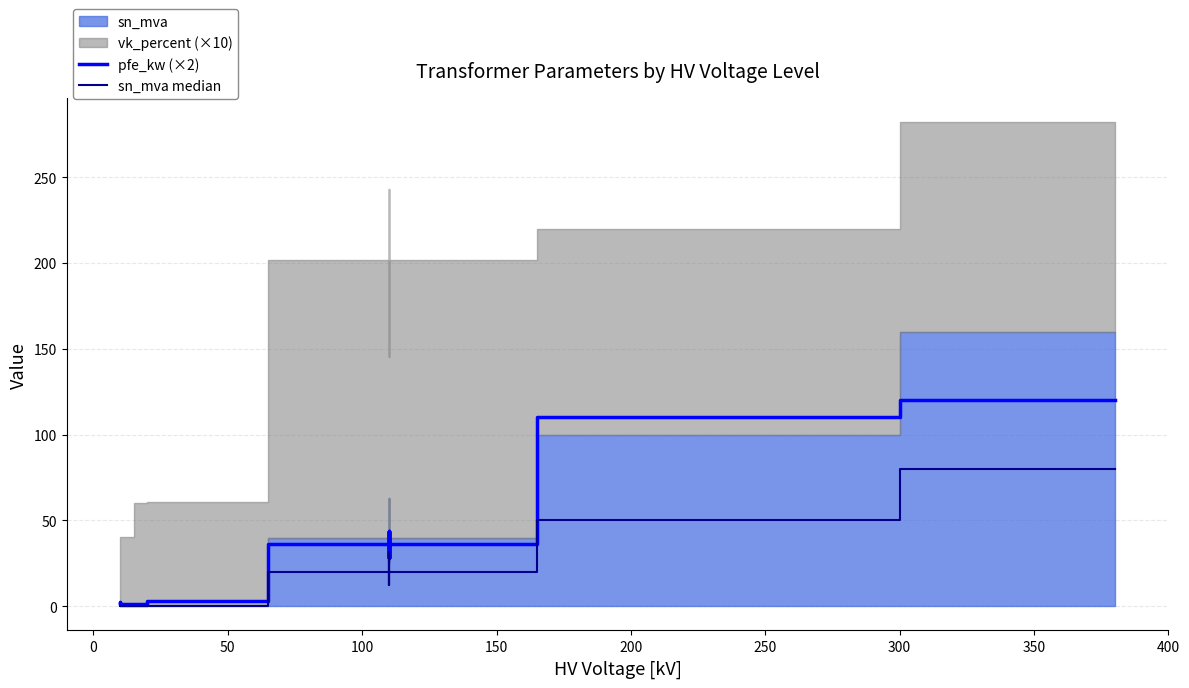

How many lines are shown in the chart?

2